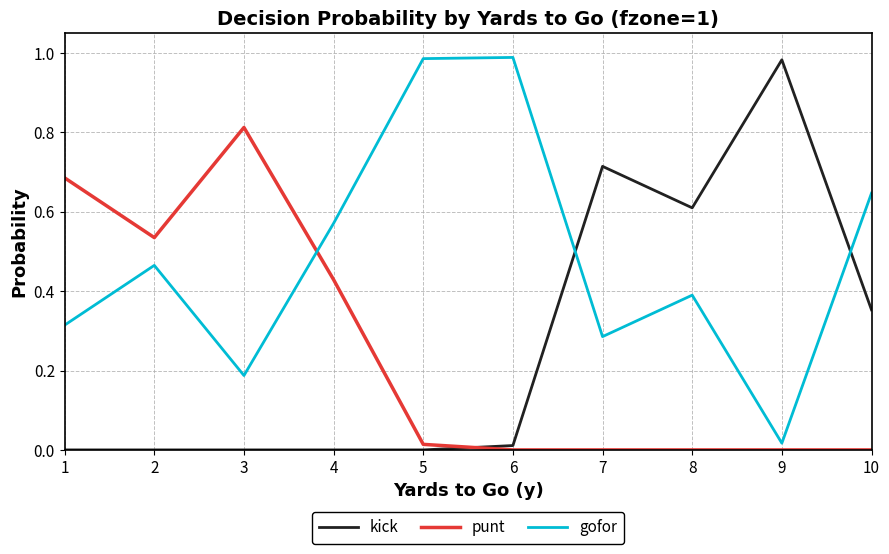

True or false: kick and gofor intersect in this chart.

True